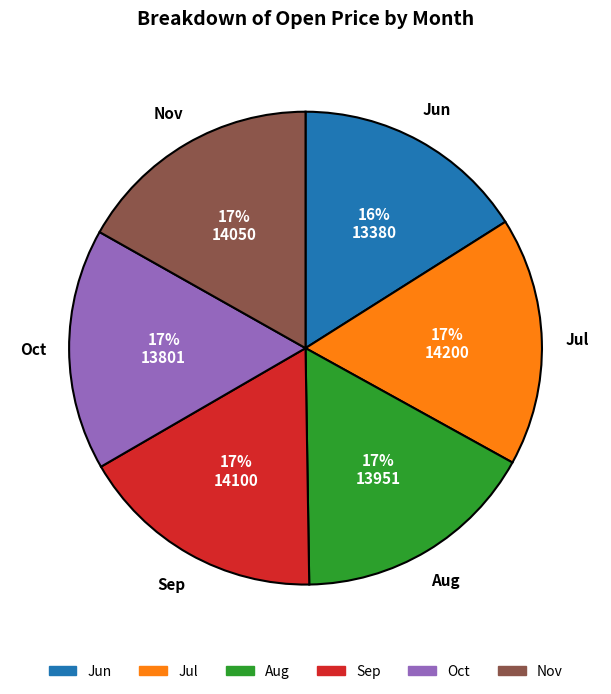

Which slice is the smallest?

Jun